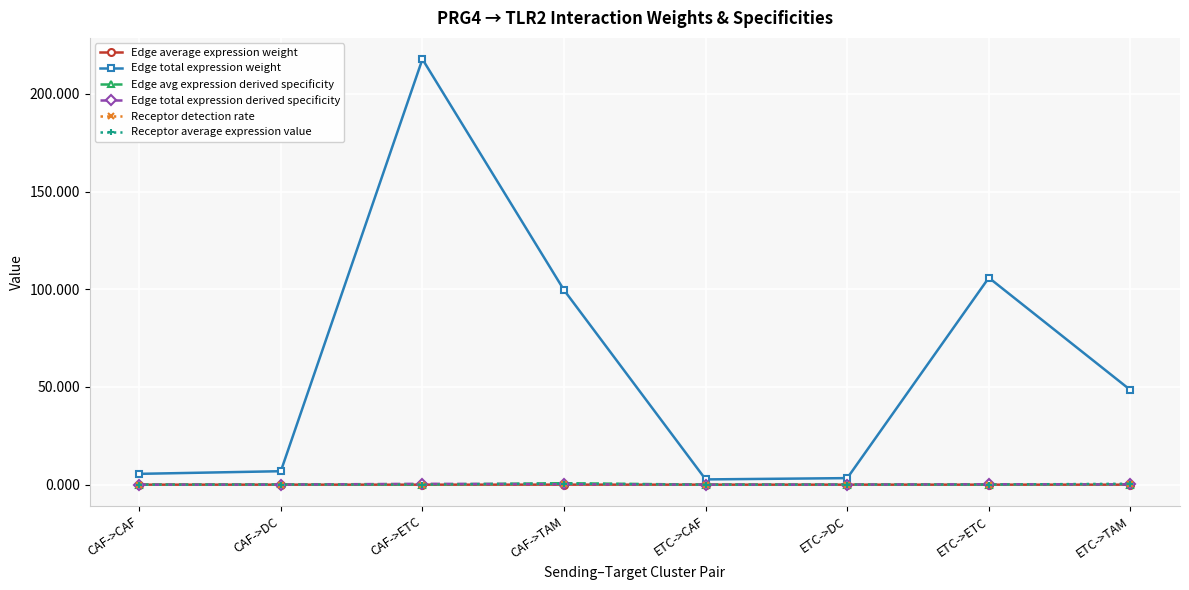

True or false: Edge average expression weight and Receptor average expression value intersect in this chart.

False